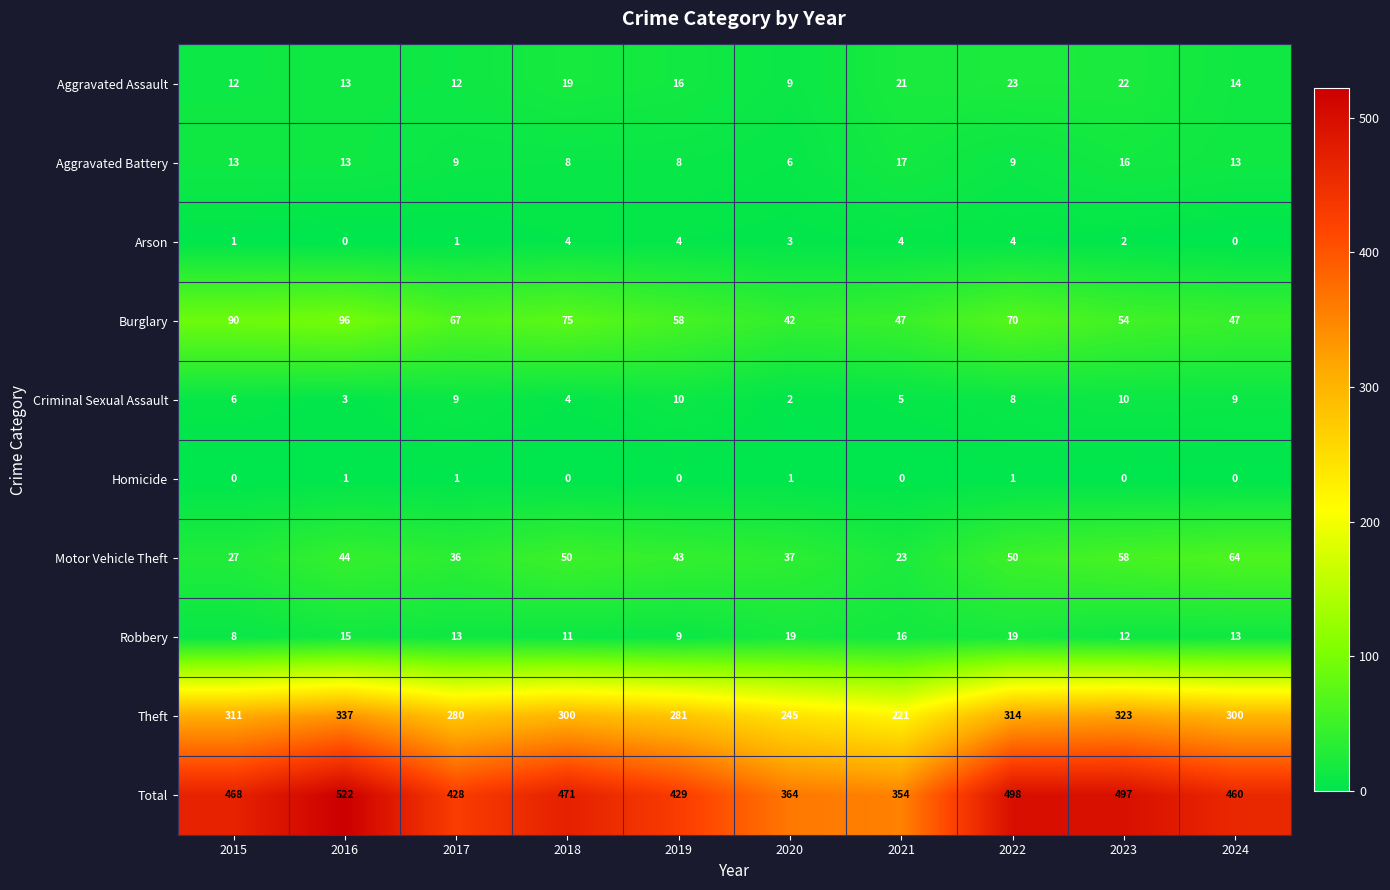

Count the number of categories in the chart.

10